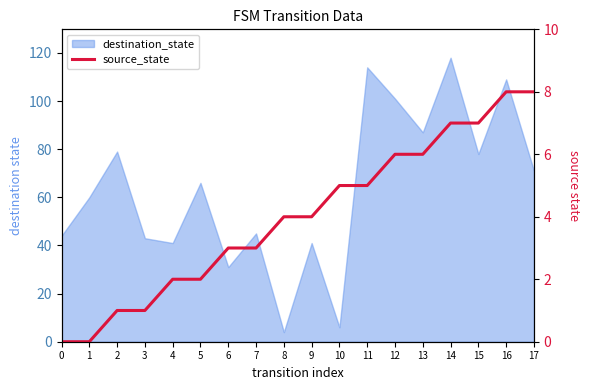

How many lines are shown in the chart?

1